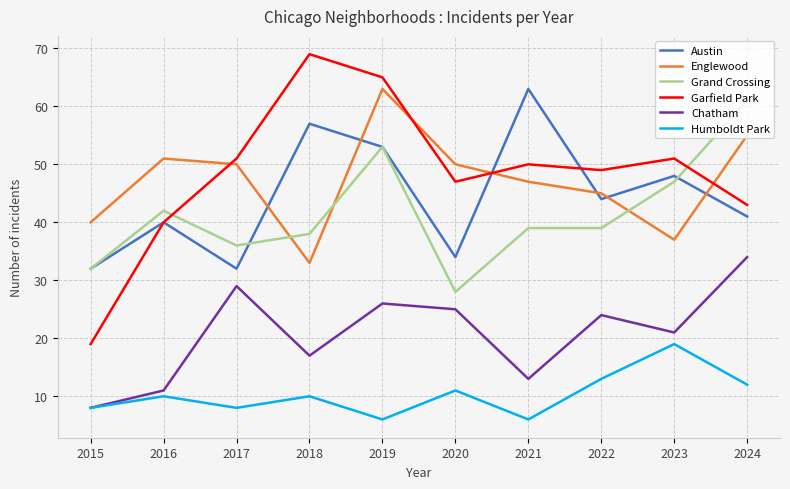

What are all the series names shown in the legend?

Austin, Englewood, Grand Crossing, Garfield Park, Chatham, Humboldt Park